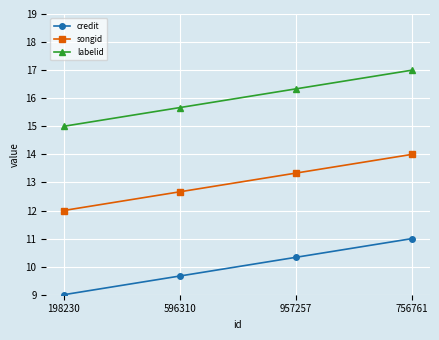

Which category has the lowest value in the credit series?

198230